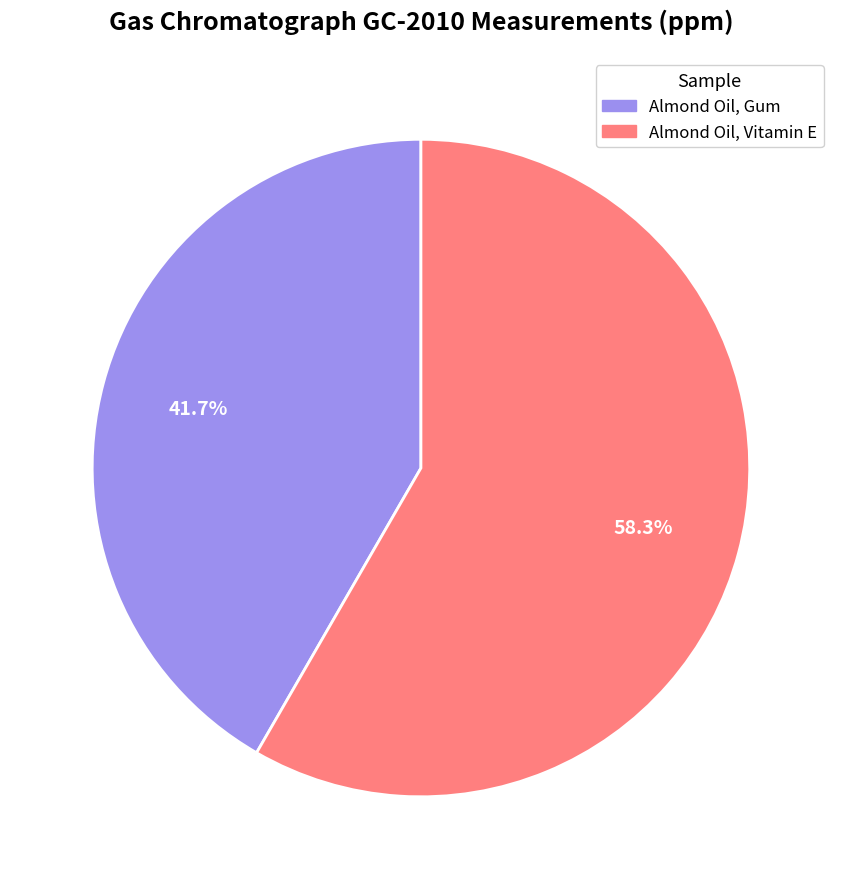

Which slice is the smallest?

Almond Oil, Gum